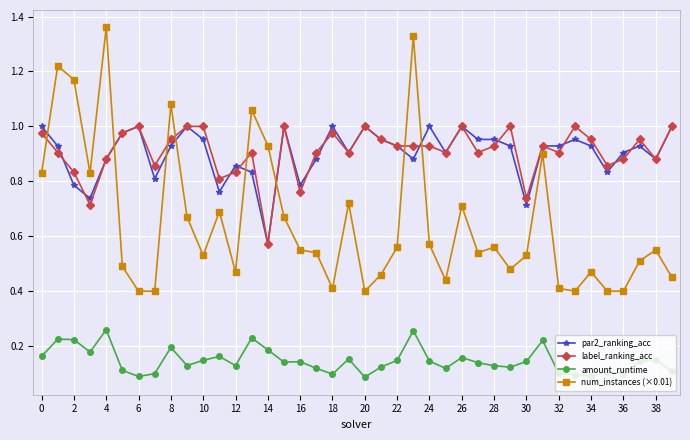

True or false: amount_runtime and label_ranking_acc intersect in this chart.

False